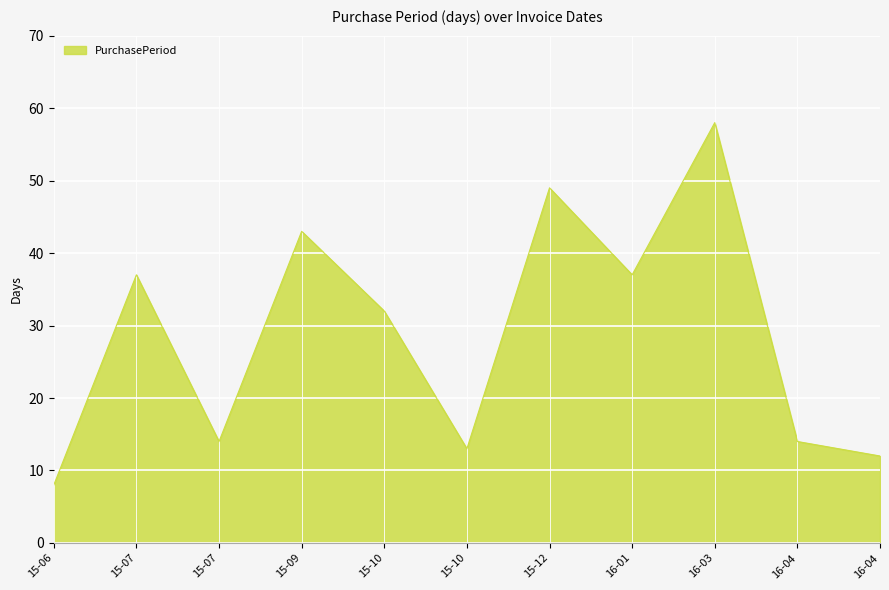

Is this an area chart (filled region under the line)?

Yes